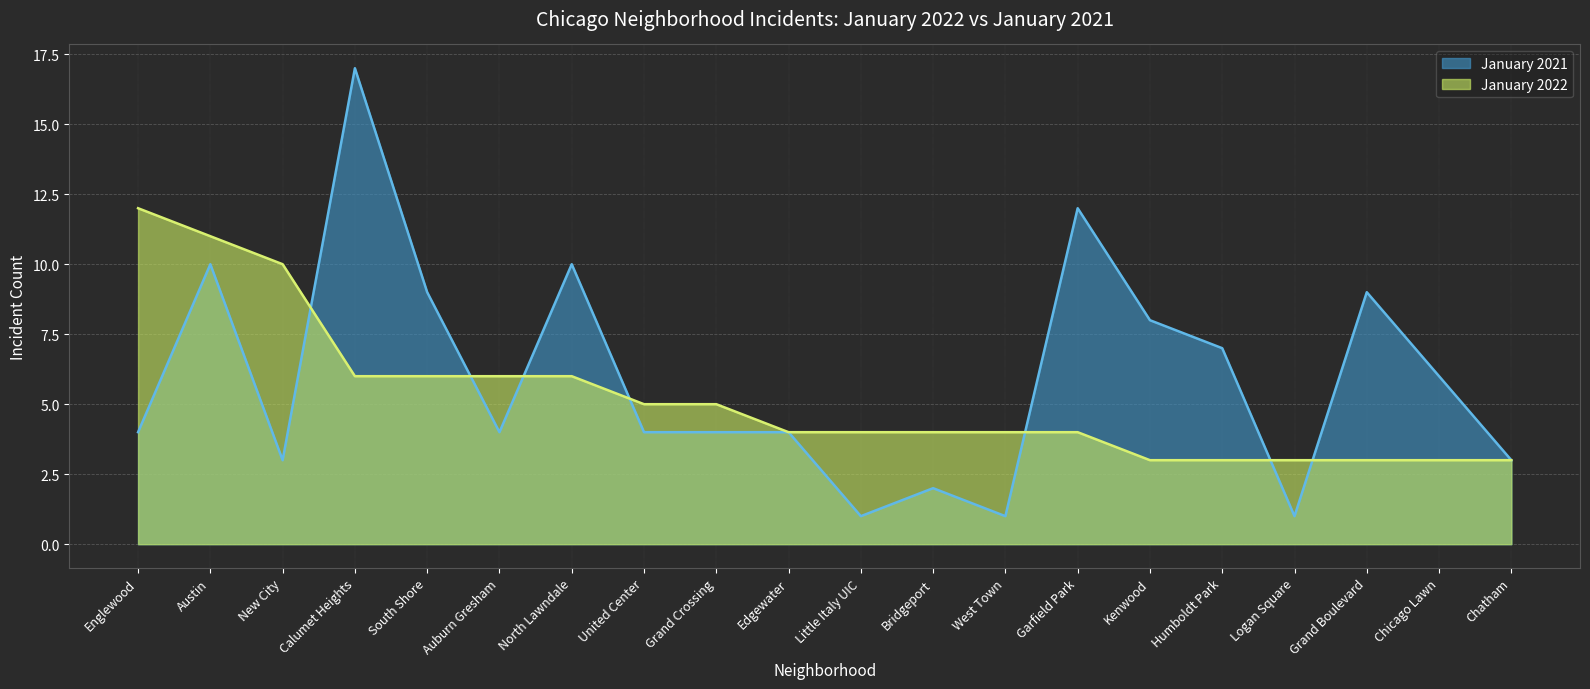

True or false: January 2021 has more than 0 points higher than both neighbors.

True